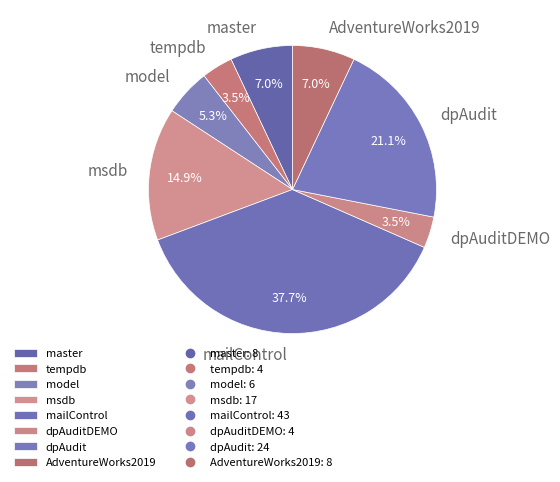

Which category has the biggest portion of the pie?

mailControl